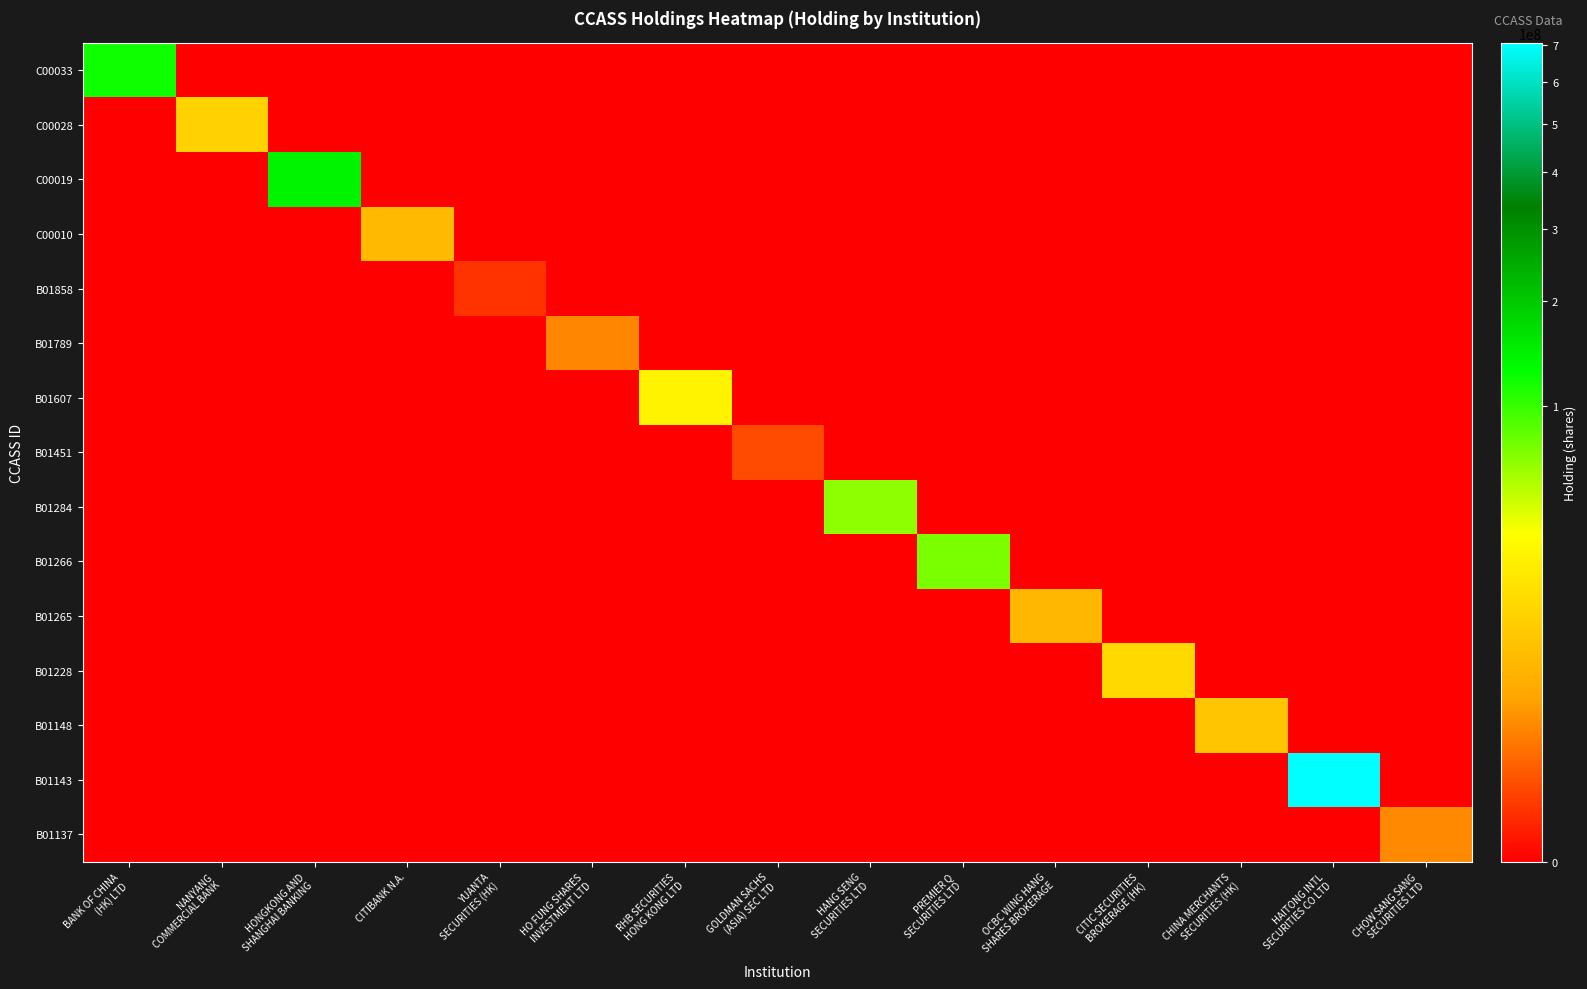

What is the total value across all series at HANG SENG
SECURITIES LTD?

65530000